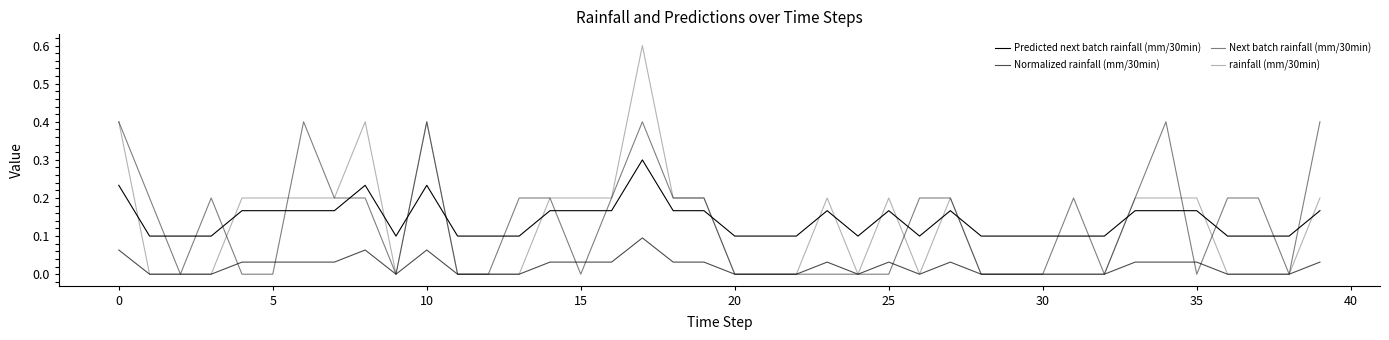

Count the Normalized rainfall (mm/30min) values in the range 0 to 1.

40